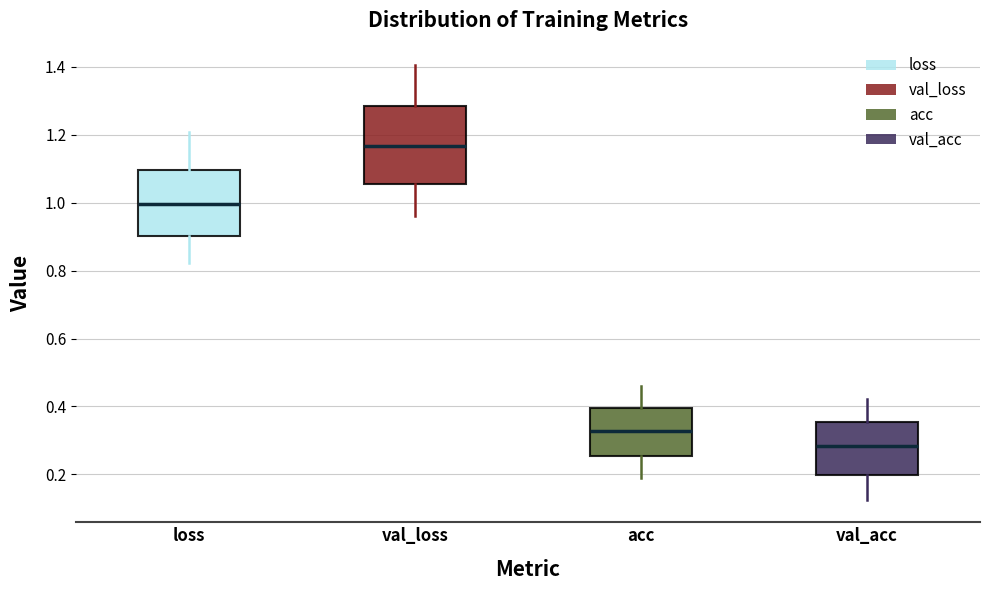

Which box has the highest median line?

val_loss